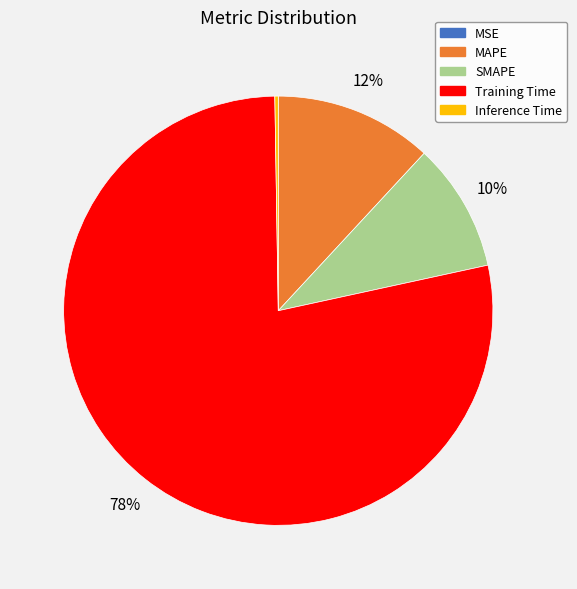

Does any single category account for the majority?

Yes